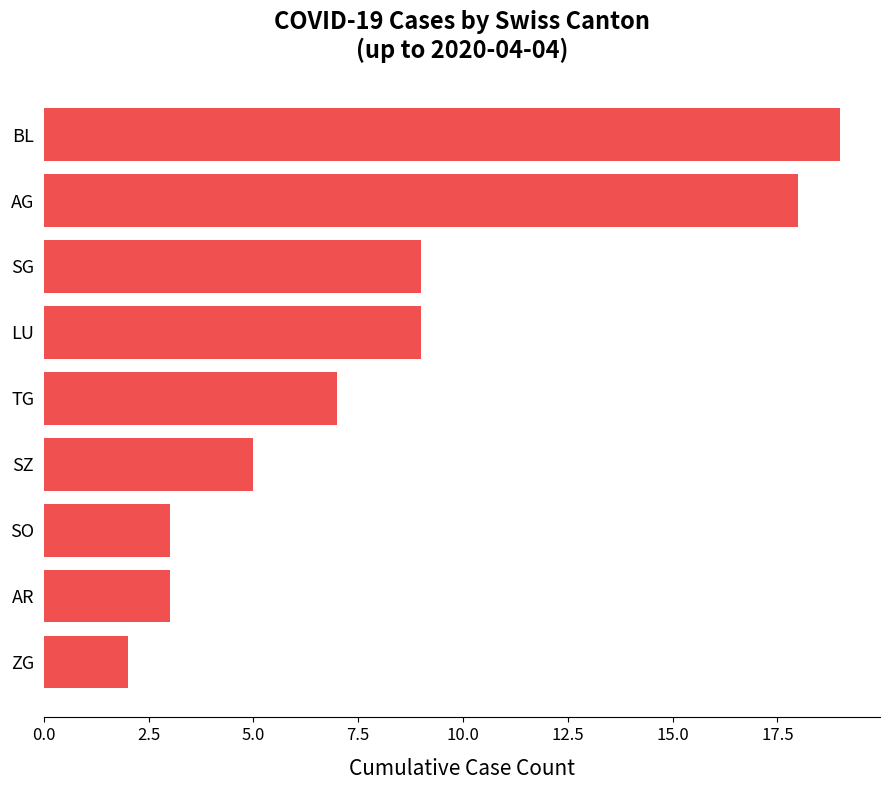

Reading bottom to top, transcribe all the data shown in this chart.

ZG=2	AR=3	SO=3	SZ=5	TG=7	LU=9	SG=9	AG=18	BL=19